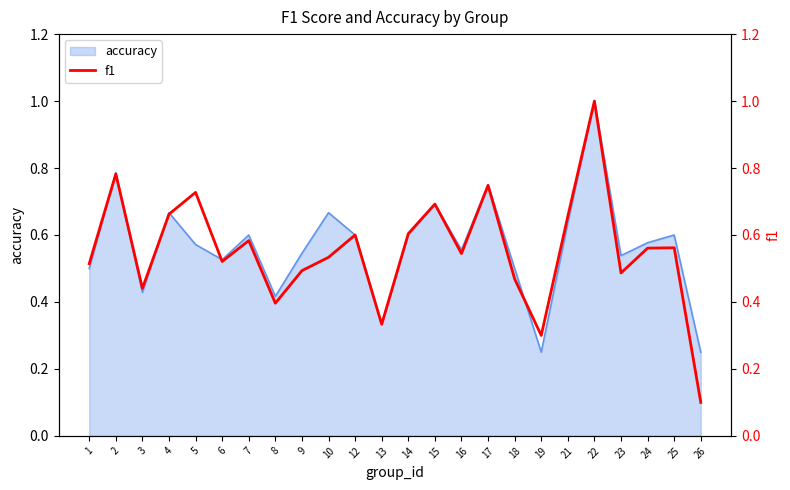

Which category has the lowest value across all series?

26